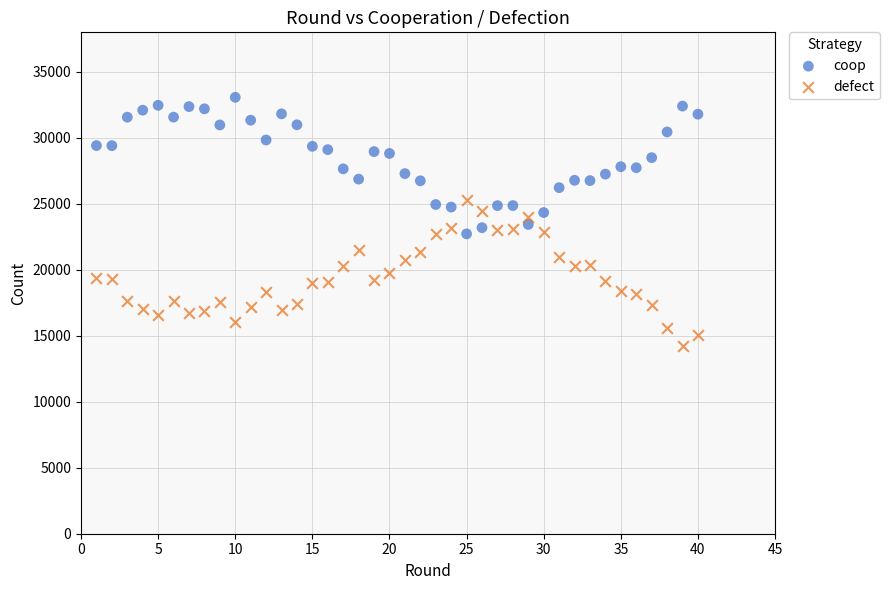

What is the X range (max minus min) for the scatter plot?

39